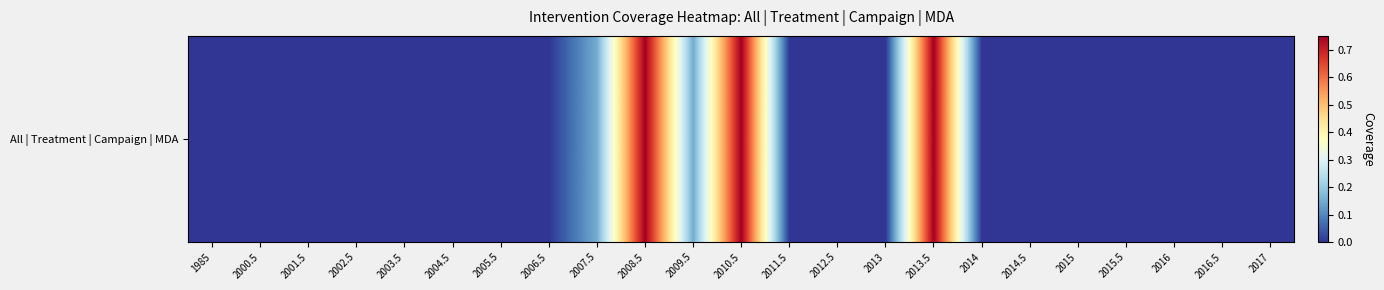

What is the sum of the values at 2016.5 and 2010.5?

0.8